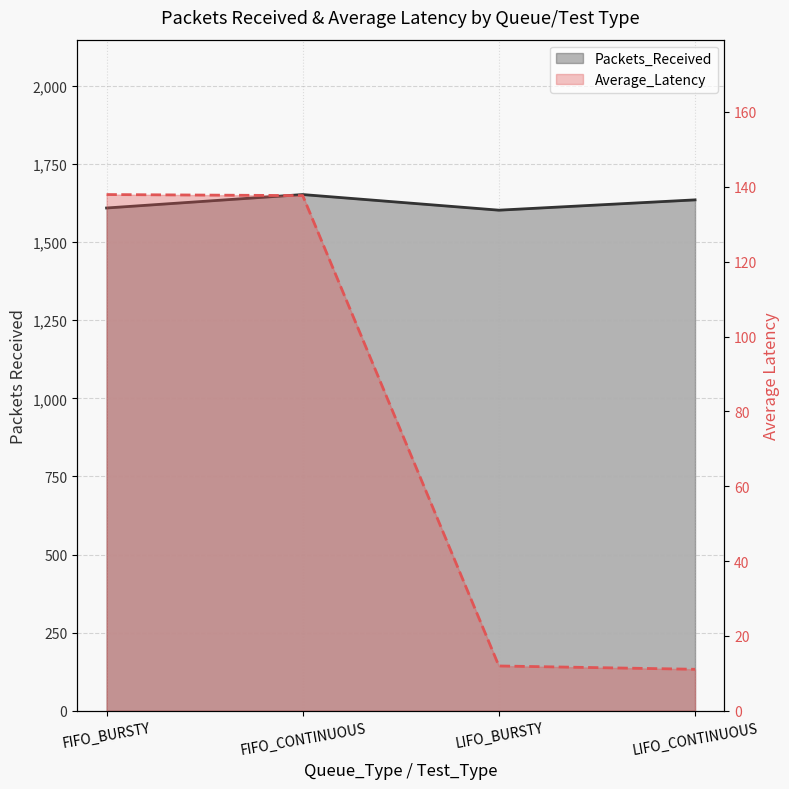

Reading left to right, list all the values displayed in this chart.

Packets_Received: 1609.0	1652.0	1602.0	1635.0
Average_Latency: 137.9	137.7	12.0	11.1